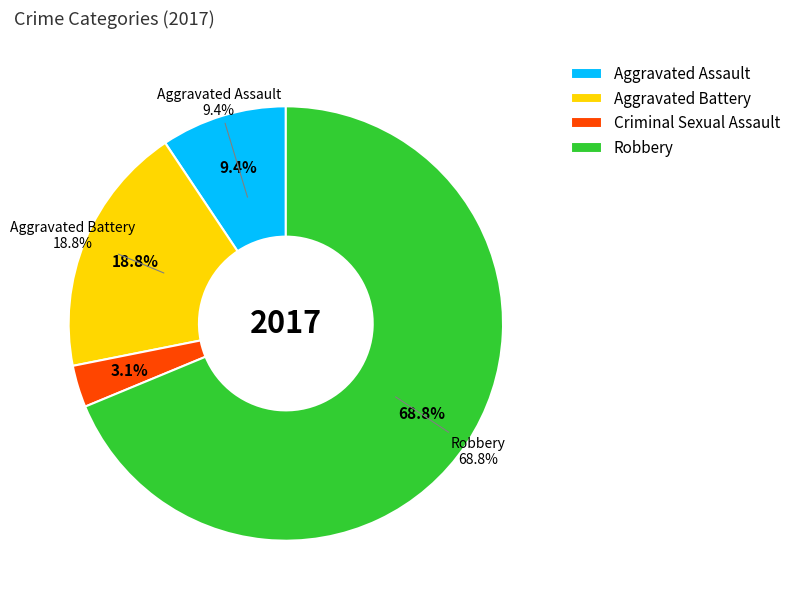

To the nearest percent, what is the average slice percentage?

25%